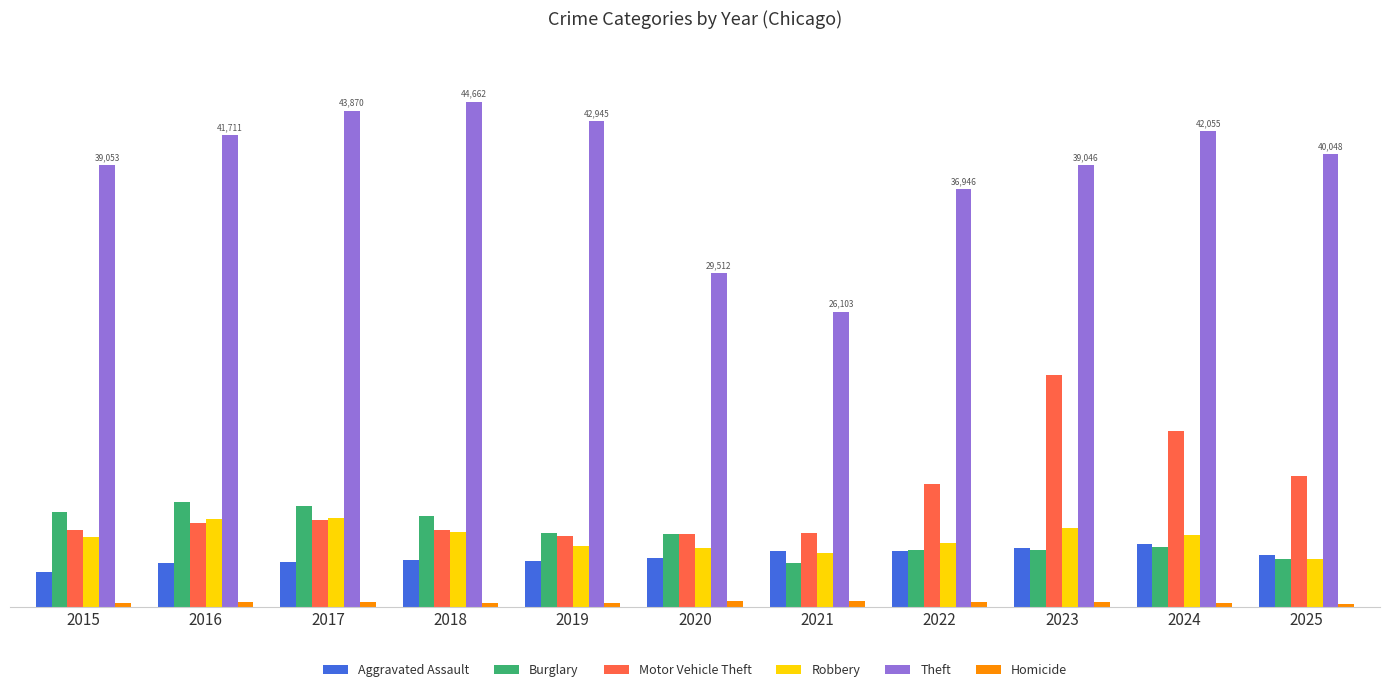

What is the value of the Robbery bar at the 5th from the left?

5425